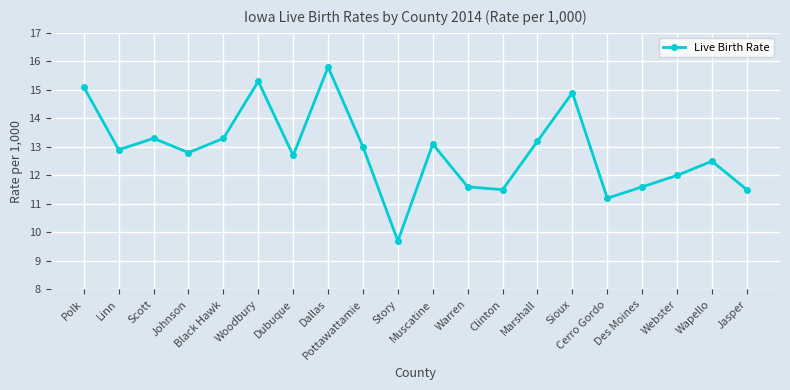

Reading right to left, what are all the values shown in this chart?

11.5	12.5	12.0	11.6	11.2	14.9	13.2	11.5	11.6	13.1	9.7	13.0	15.8	12.7	15.3	13.3	12.8	13.3	12.9	15.1